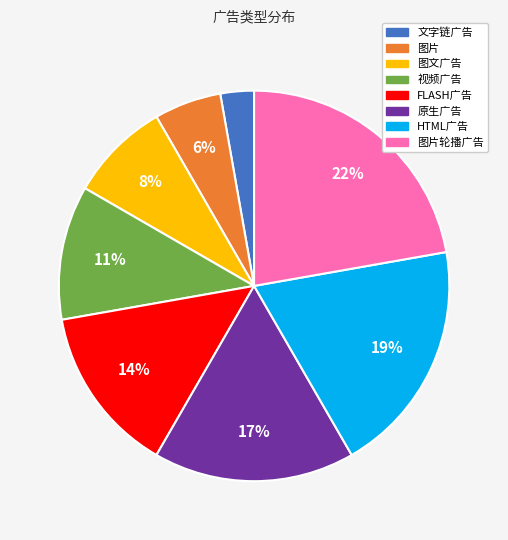

Is the sum of 文字链广告 and 图片轮播广告 greater than half?

No